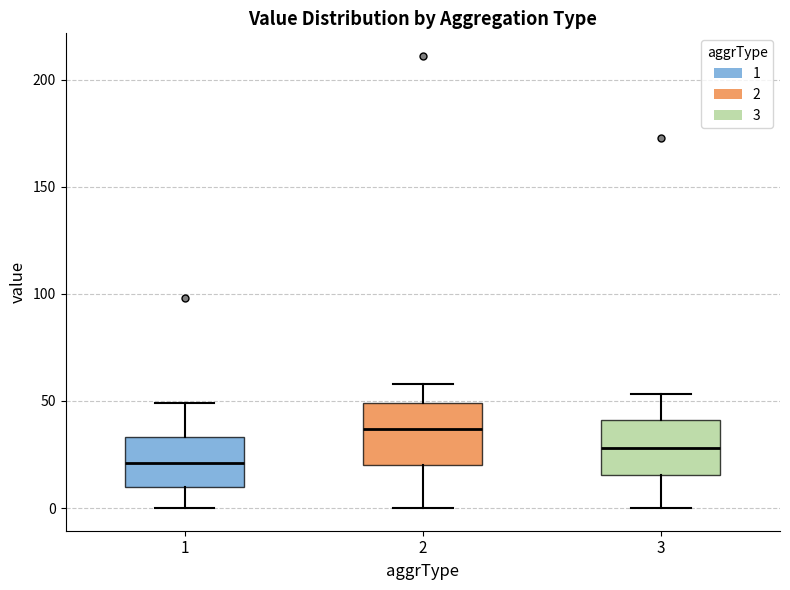

Which box's median line is the lowest?

1